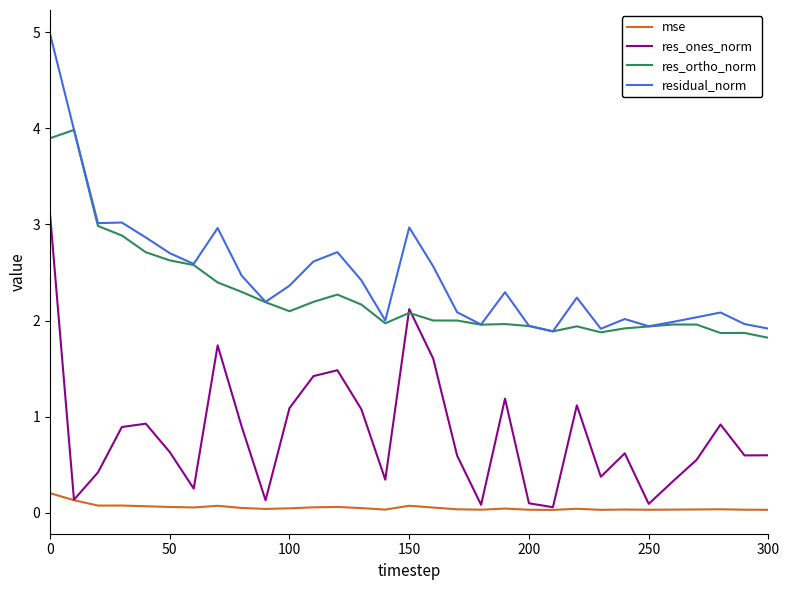

What is the average value of the mse series?

0.1